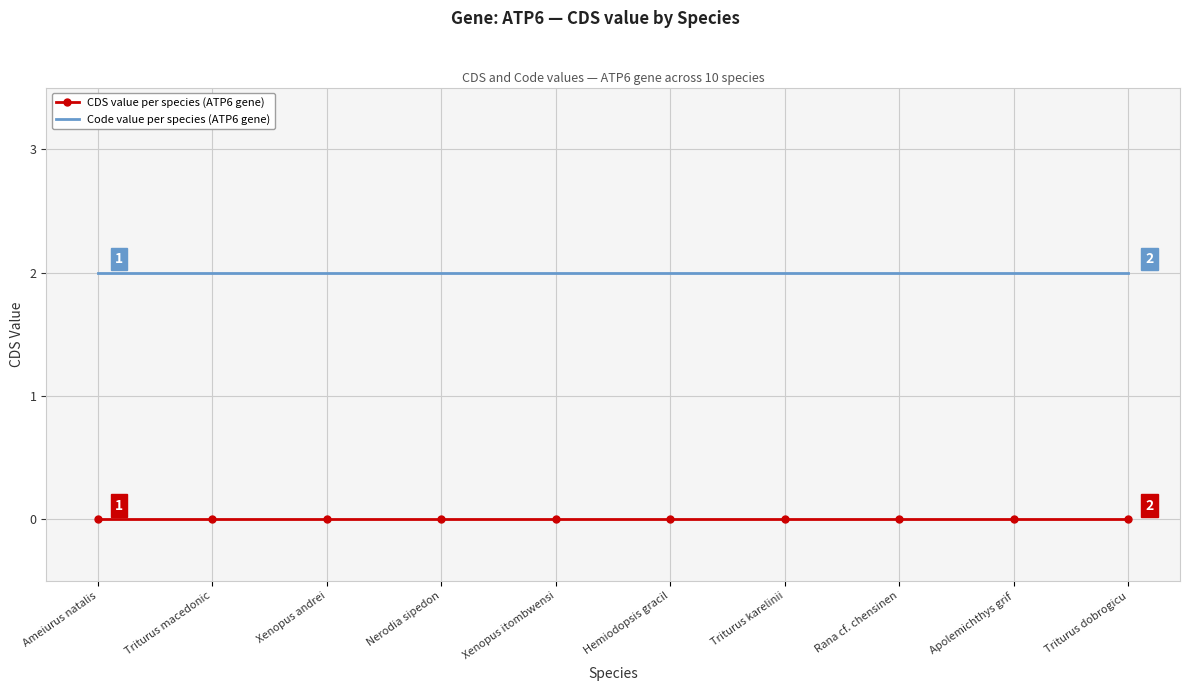

Reading left to right, what are all the values shown in this chart?

CDS value per species (ATP6 gene): Ameiurus natalis=0	Triturus macedonic=0	Xenopus andrei=0	Nerodia sipedon=0	Xenopus itombwensi=0	Hemiodopsis gracil=0	Triturus karelinii=0	Rana cf. chensinen=0	Apolemichthys grif=0	Triturus dobrogicu=0
Code value per species (ATP6 gene): Ameiurus natalis=2	Triturus macedonic=2	Xenopus andrei=2	Nerodia sipedon=2	Xenopus itombwensi=2	Hemiodopsis gracil=2	Triturus karelinii=2	Rana cf. chensinen=2	Apolemichthys grif=2	Triturus dobrogicu=2